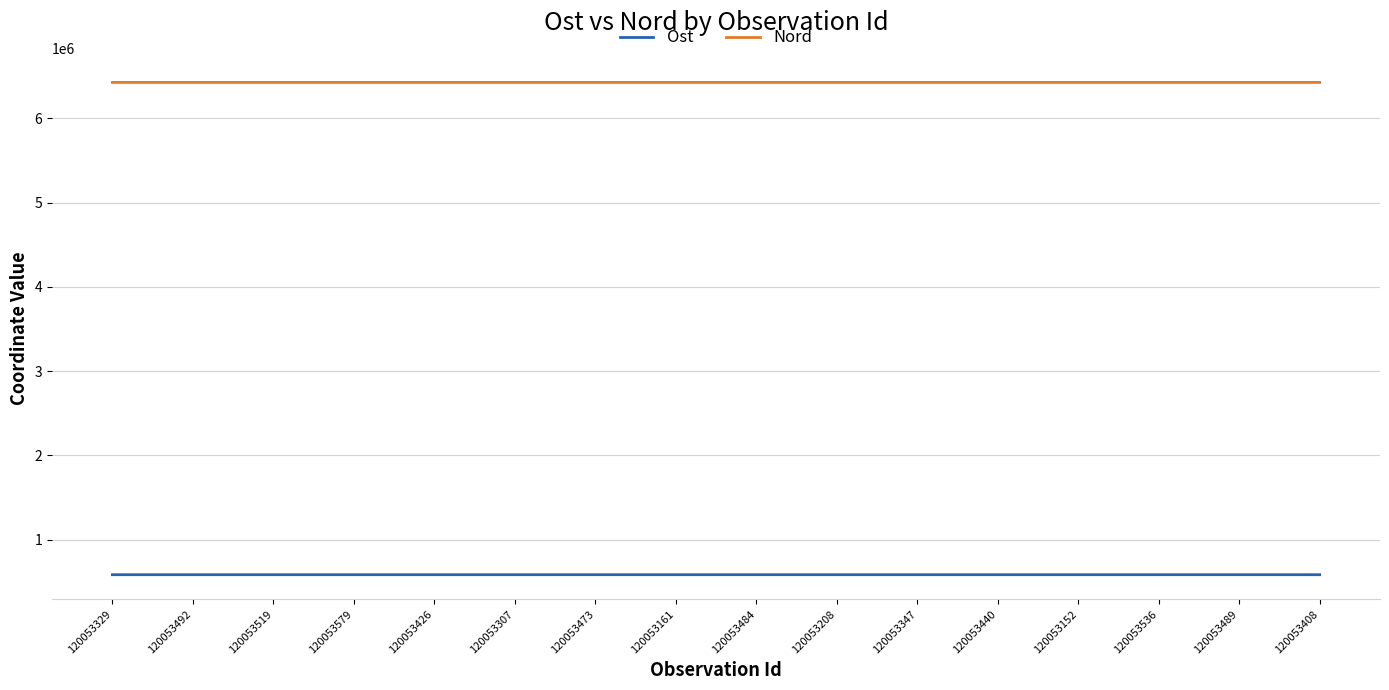

What is the difference between the Nord values at 120053579 and 120053161?

10